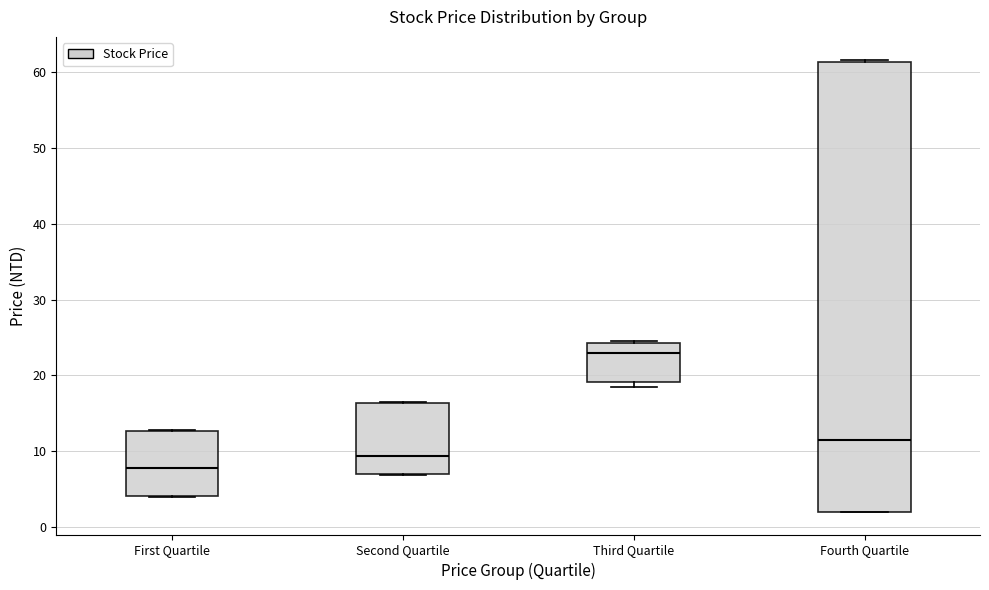

Which box is the tallest, from its lower edge to its upper edge?

Fourth Quartile